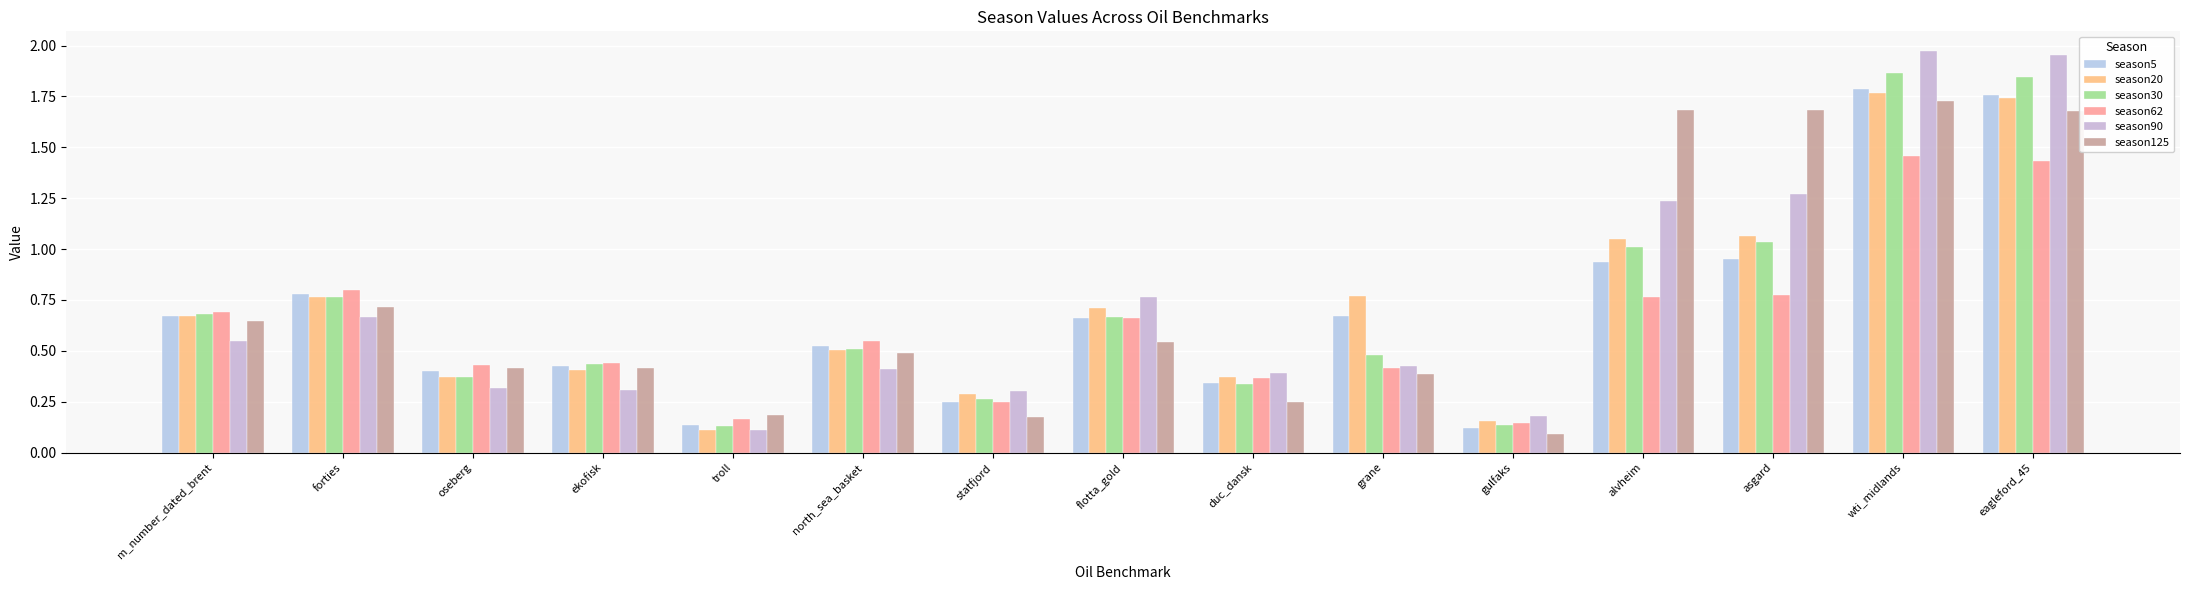

What is the sum of all season30 values?

10.5